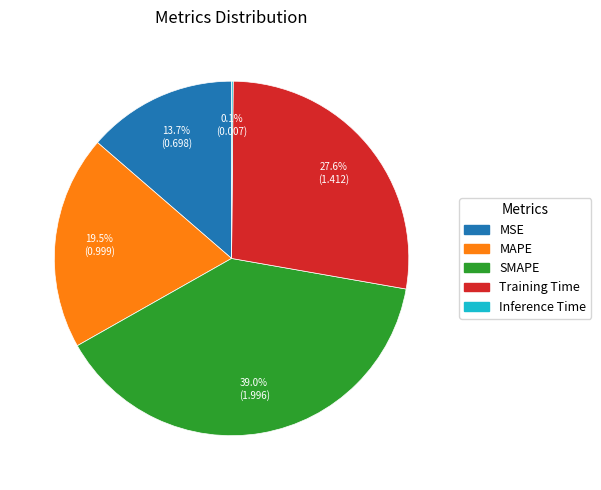

Is it true that SMAPE is 46% of the pie?

False